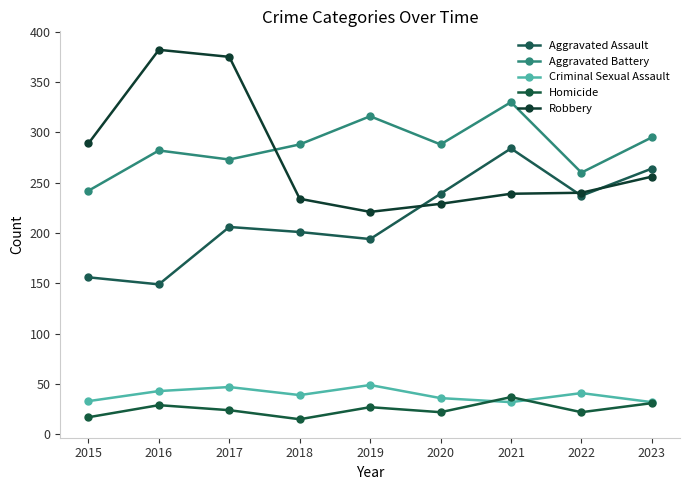

How many lines are shown in the chart?

5